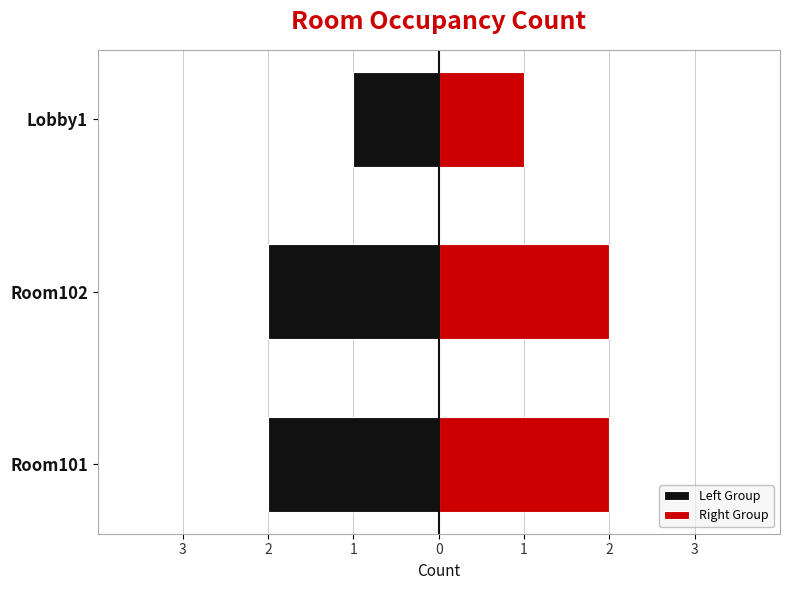

Read the Right Group value at Room102.

2